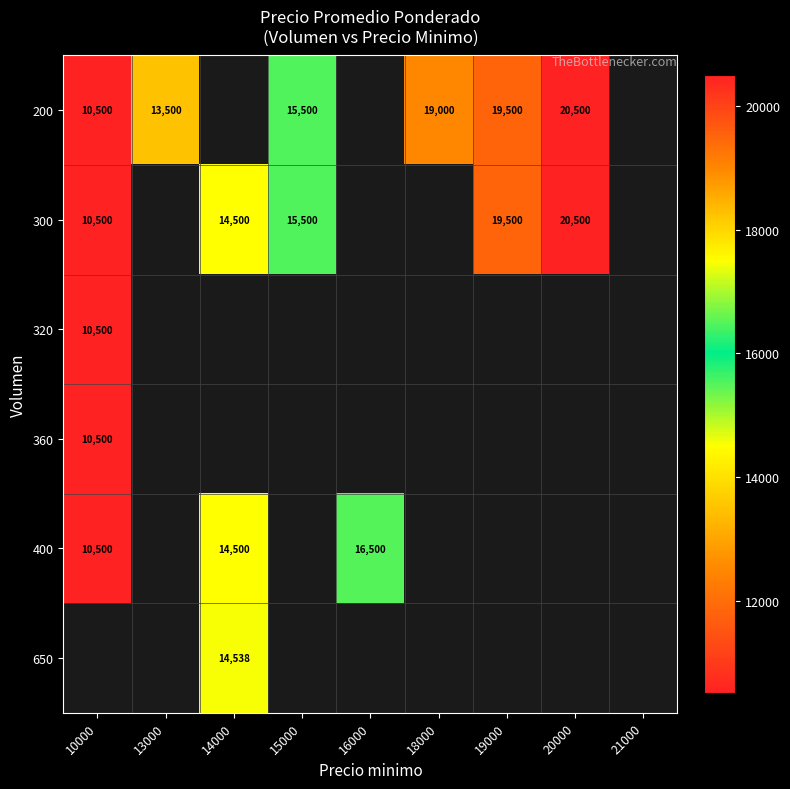

Is it true that 360 equals 10500 at 10000?

True